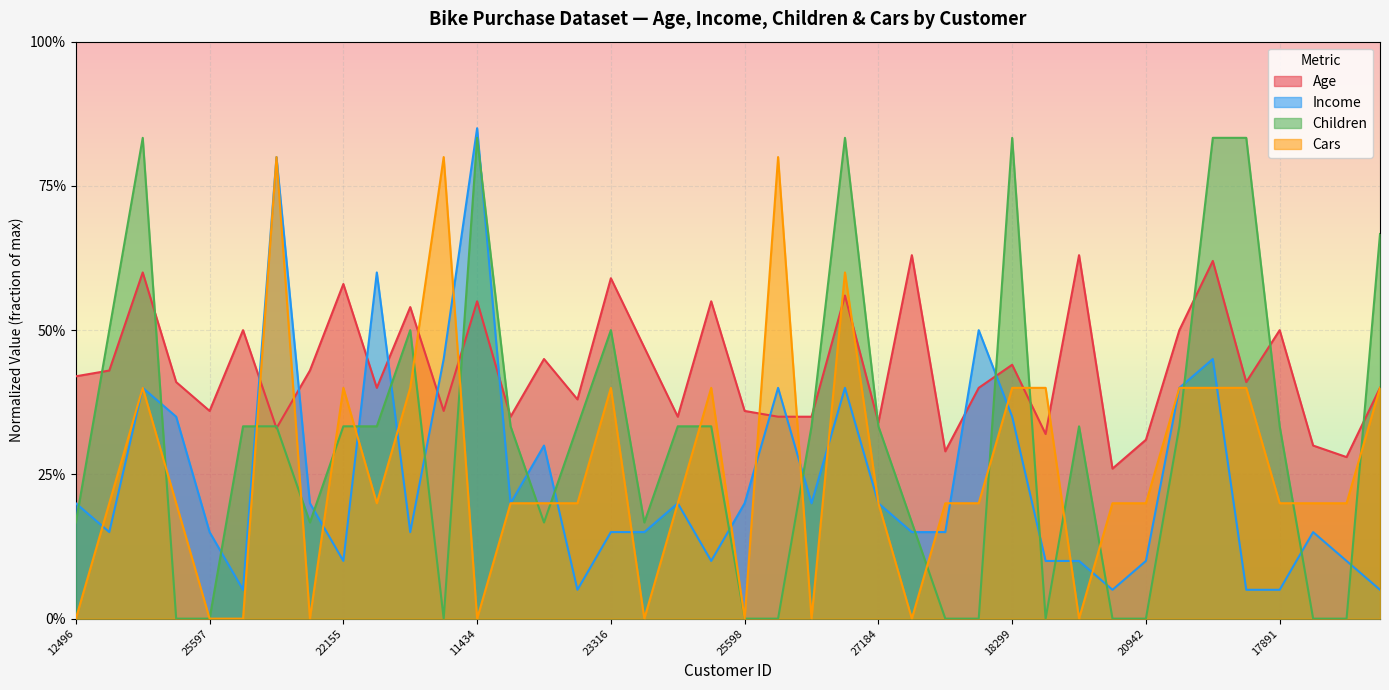

Is the value of Children at 20870 greater than the value of Cars at 18484?

No